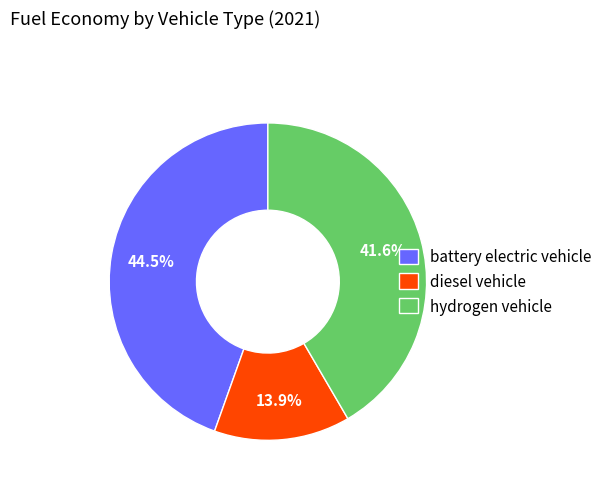

What percentage is NOT represented by hydrogen vehicle?

58.4%